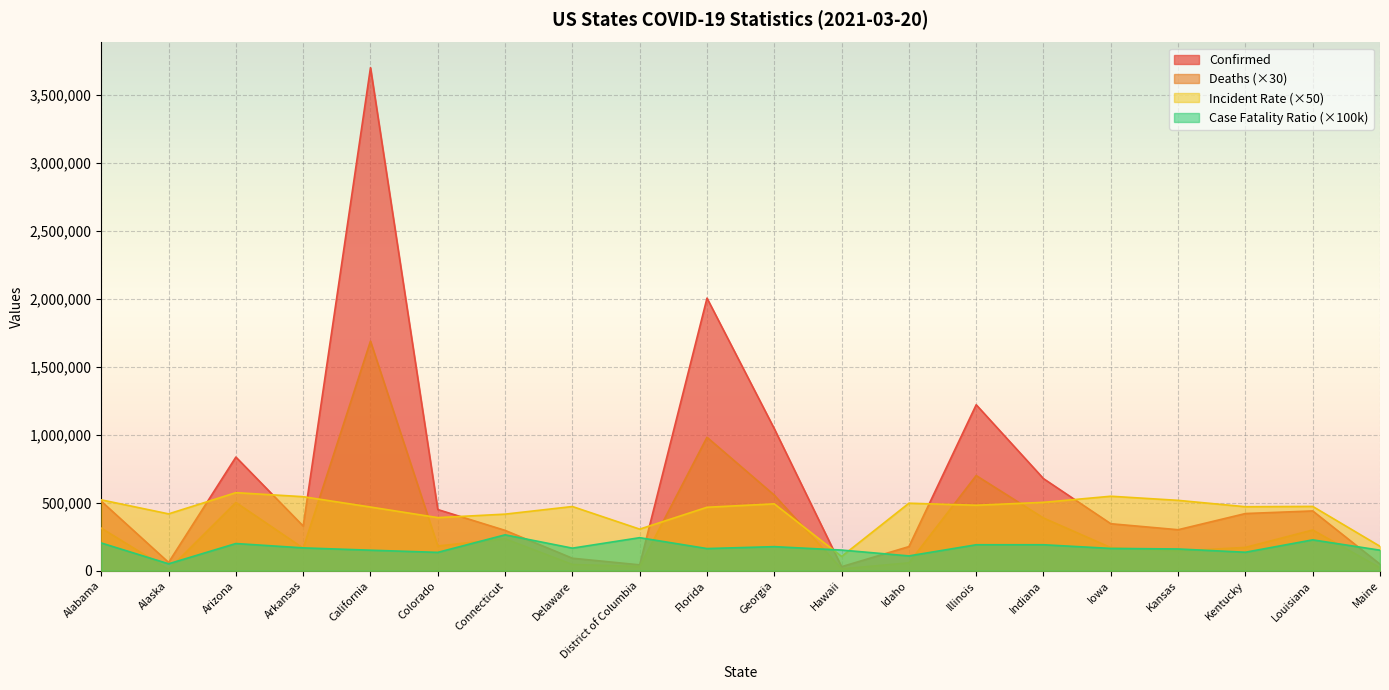

True or false: Case_Fatality_Ratio and Confirmed cross at least once.

True